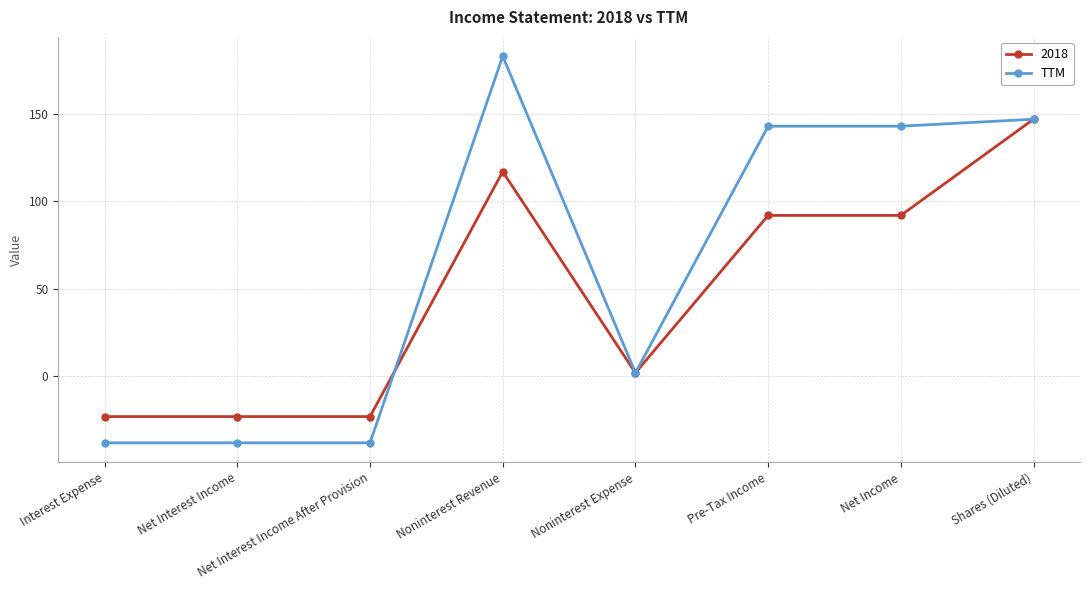

Rank the series by their maximum value, from highest to lowest.

TTM, 2018